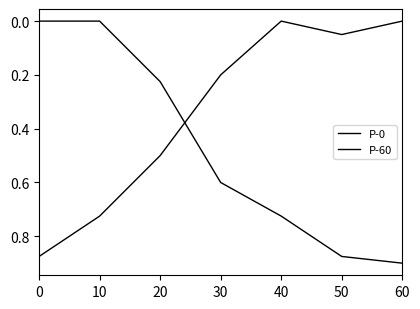

Is it true that P-60 equals 0.7 at 20?

False